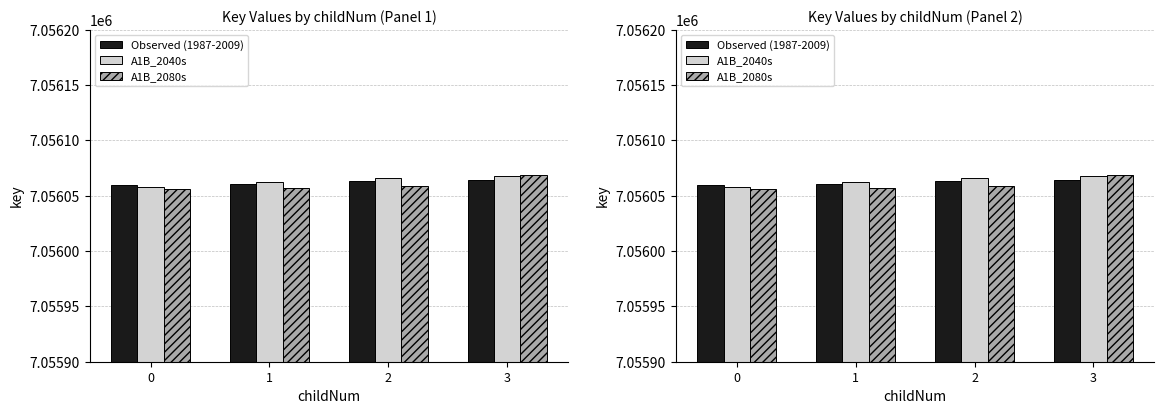

Does the chart contain stacked bars?

No